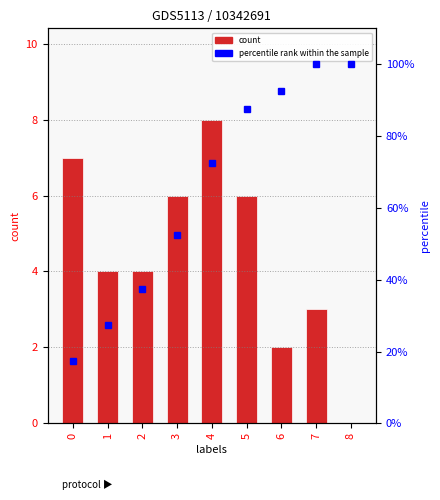

Which series has the largest range (max minus min)?

percentile rank within the sample